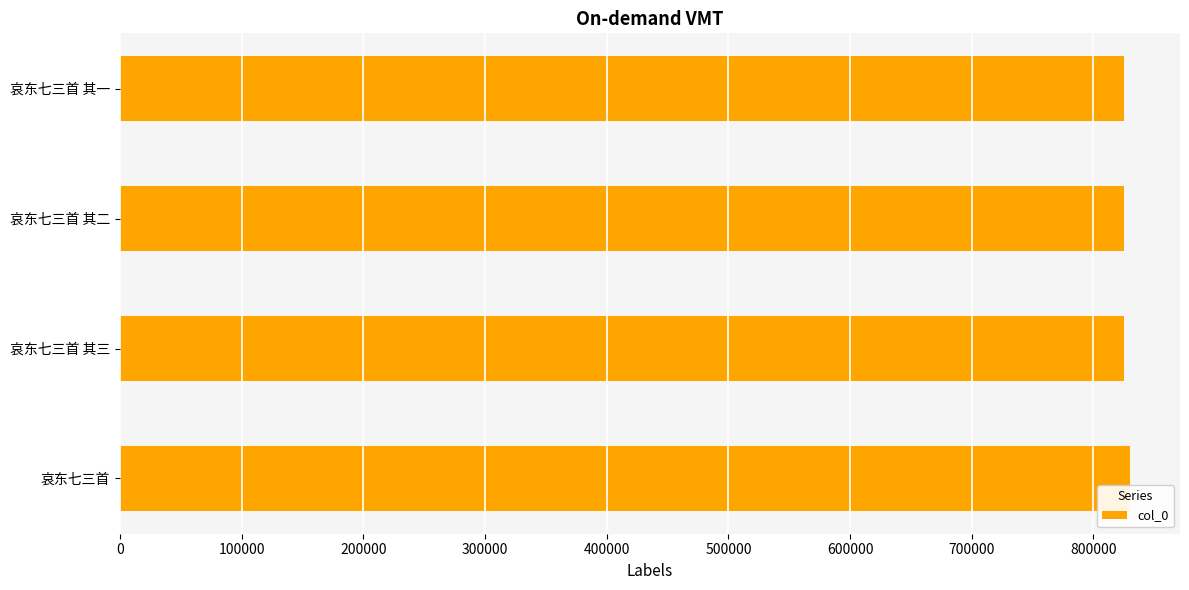

What is the greatest value displayed?

829658